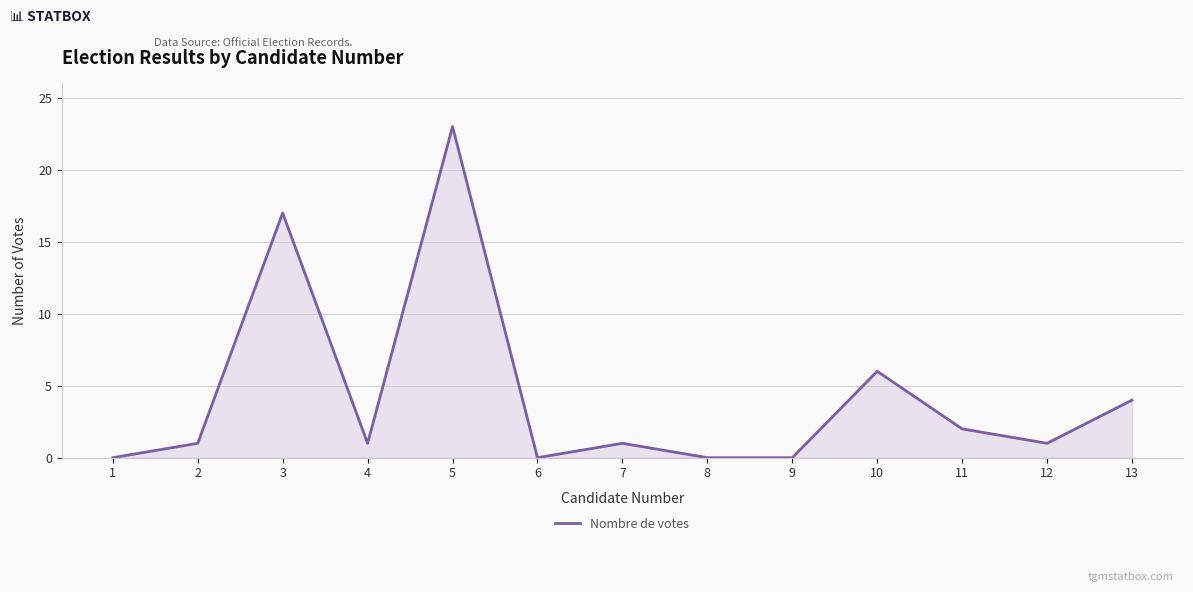

Is it true that the value at 4 is 1?

True